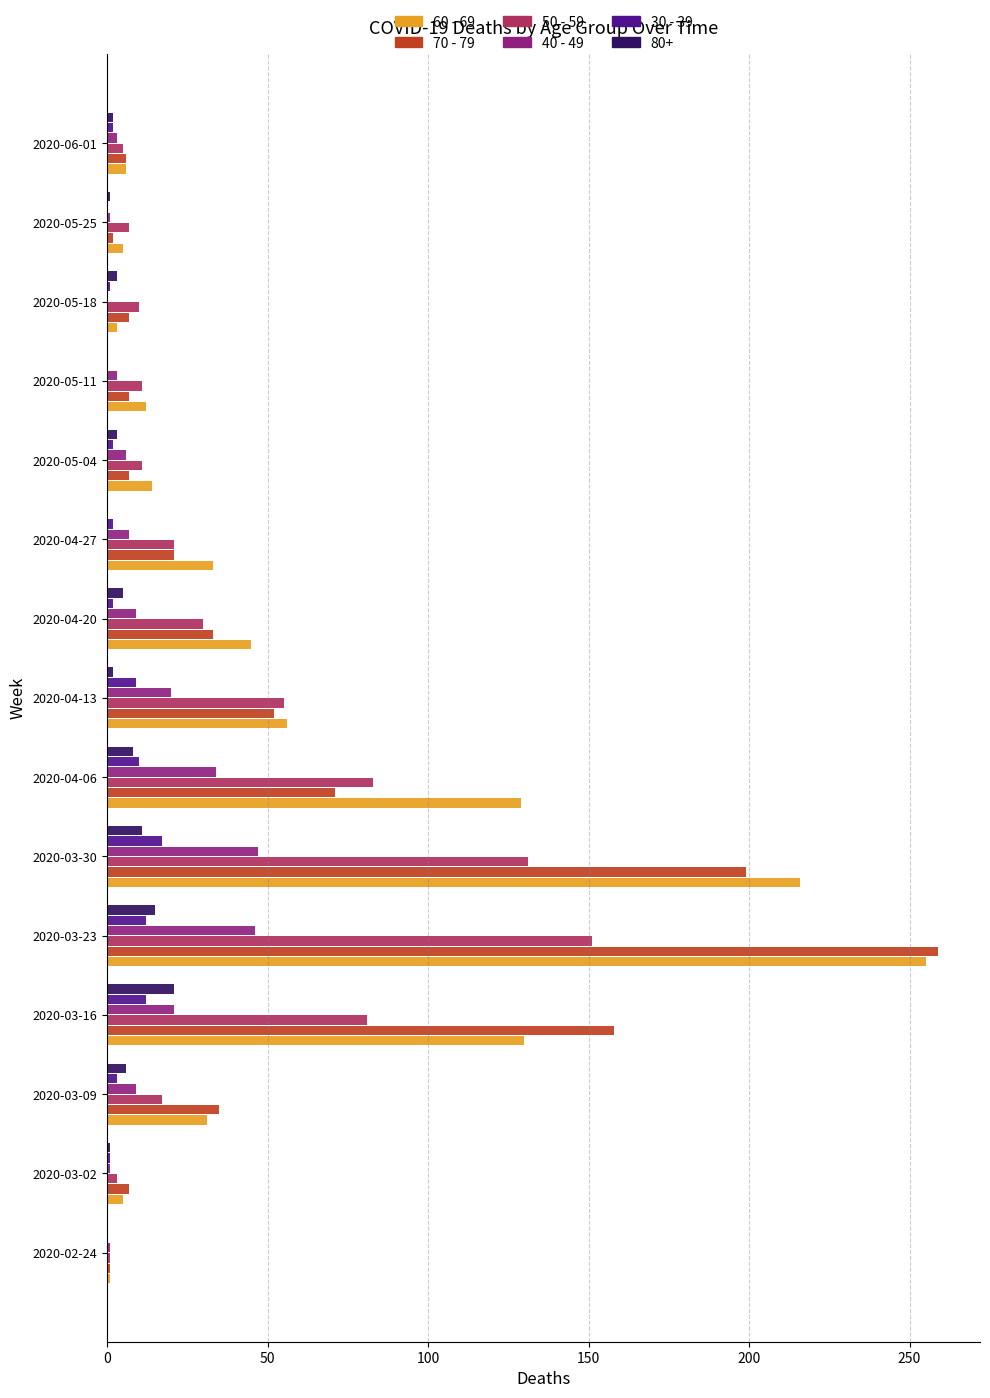

What is the maximum value shown in the chart?

259